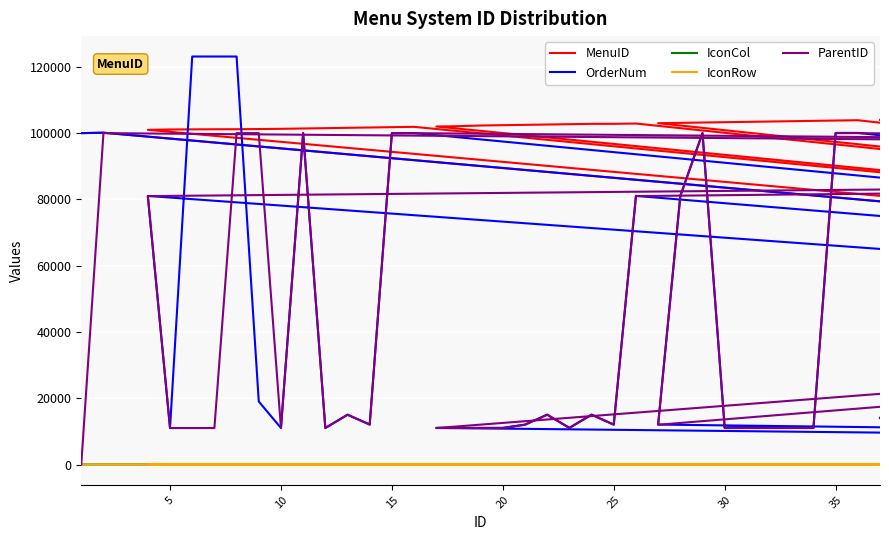

Which category has the lowest value in the OrderNum series?

10